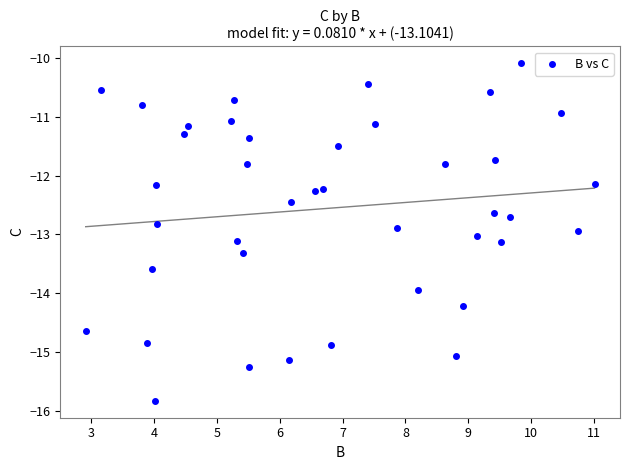

What is the range of X values (max minus min)?

8.1